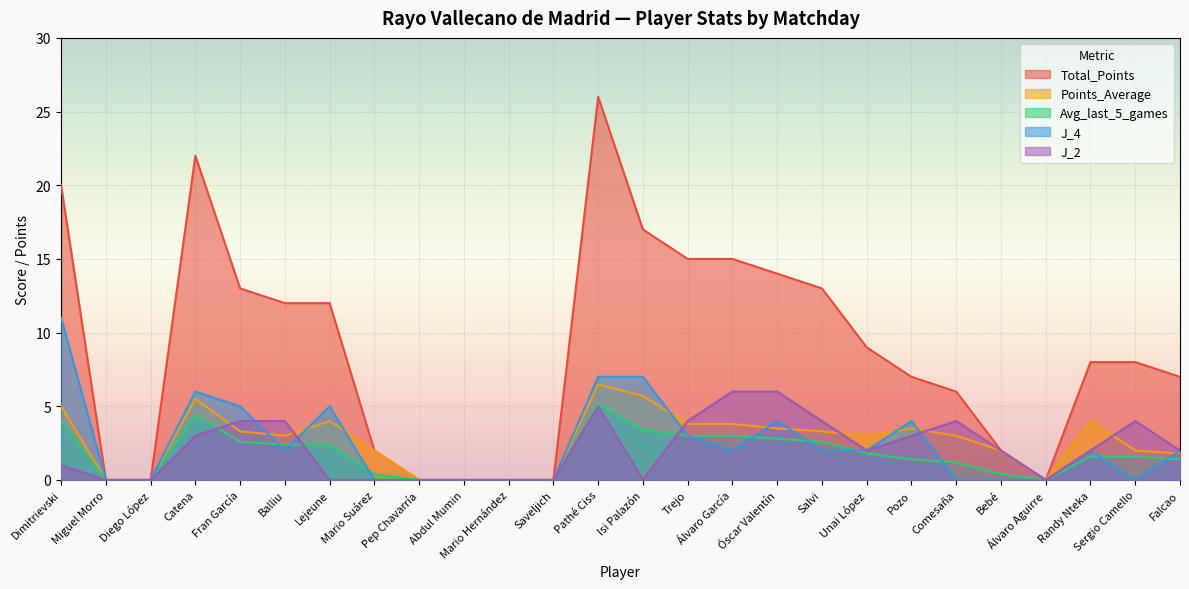

Is the value of Total_Points at Saveljich greater than the value of Points_Average at Álvaro Aguirre?

No